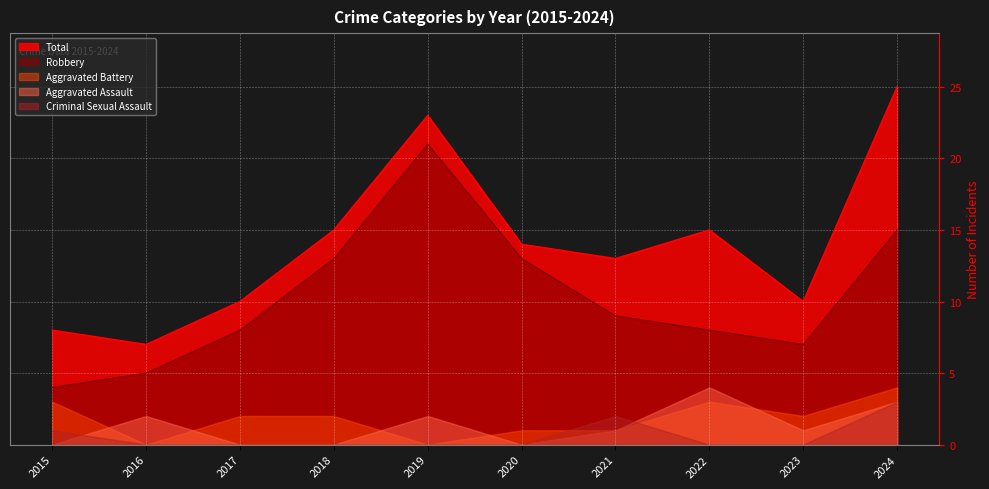

Reading right to left, list all the values displayed in this chart.

Total: 25	10	15	13	14	23	15	10	7	8
Robbery: 15	7	8	9	13	21	13	8	5	4
Aggravated Battery: 4	2	3	1	1	0	2	2	0	3
Aggravated Assault: 3	1	4	1	0	2	0	0	2	0
Criminal Sexual Assault: 3	0	0	2	0	0	0	0	0	1